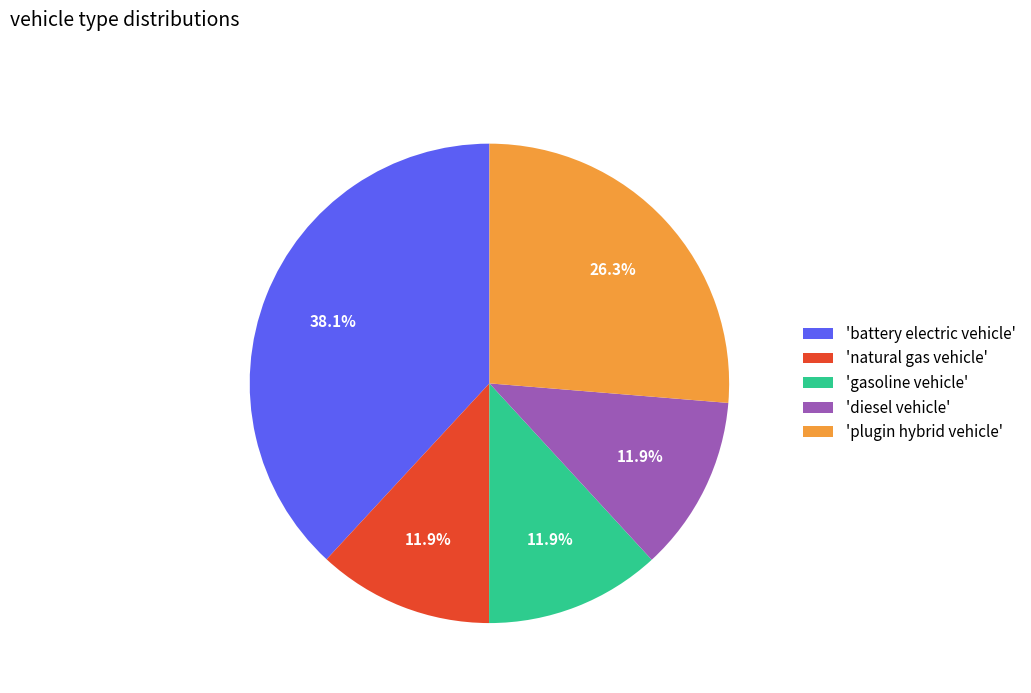

Does 'battery electric vehicle' represent more than half of the total?

No